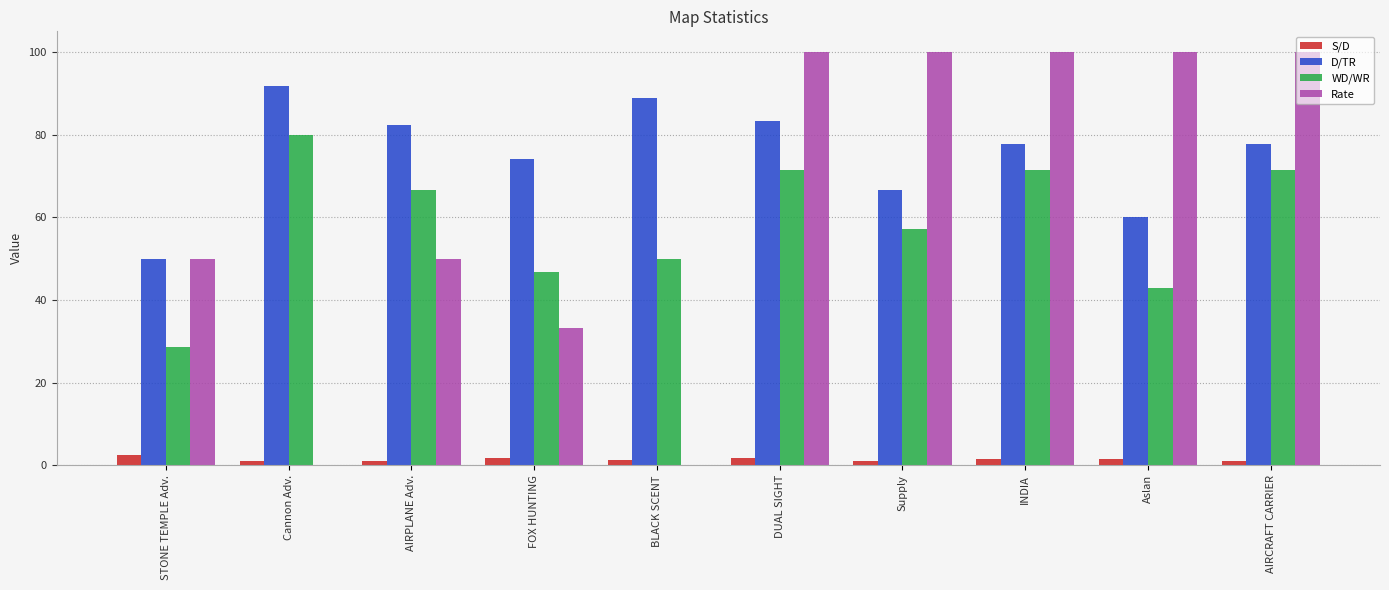

Is the value of Rate at AIRCRAFT CARRIER greater than the value of S/D at AIRPLANE Adv.?

Yes